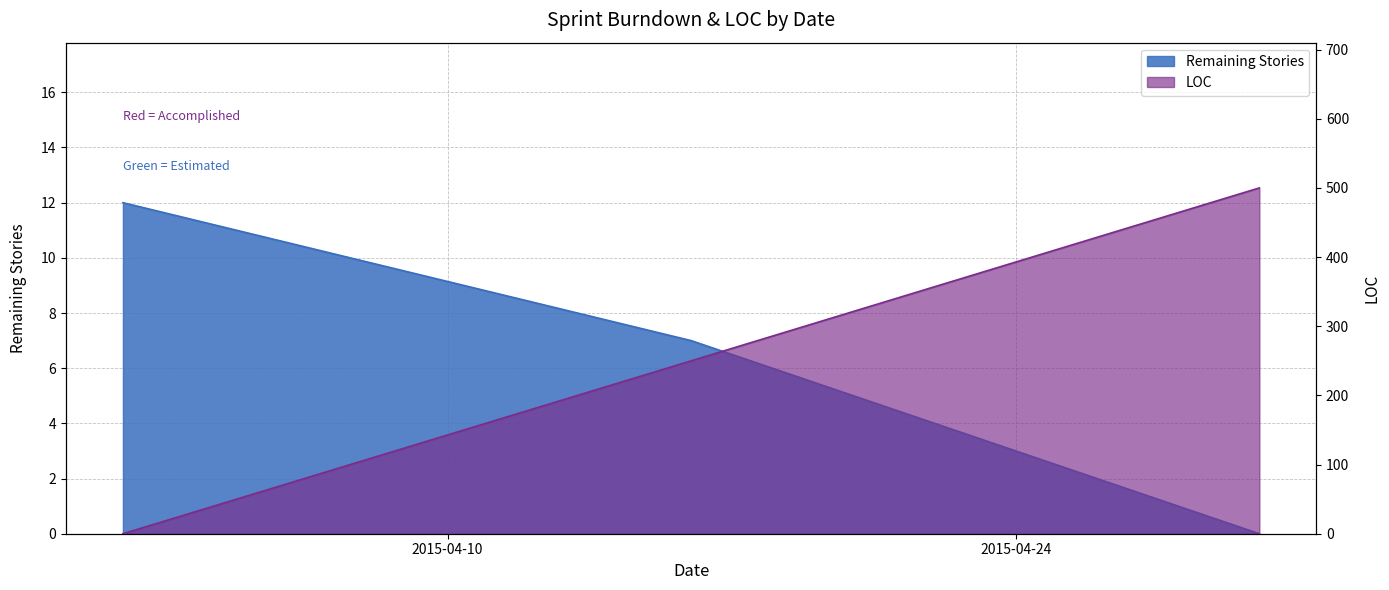

Which series changed the most between 2015-04-02 and 2015-04-16?

LOC